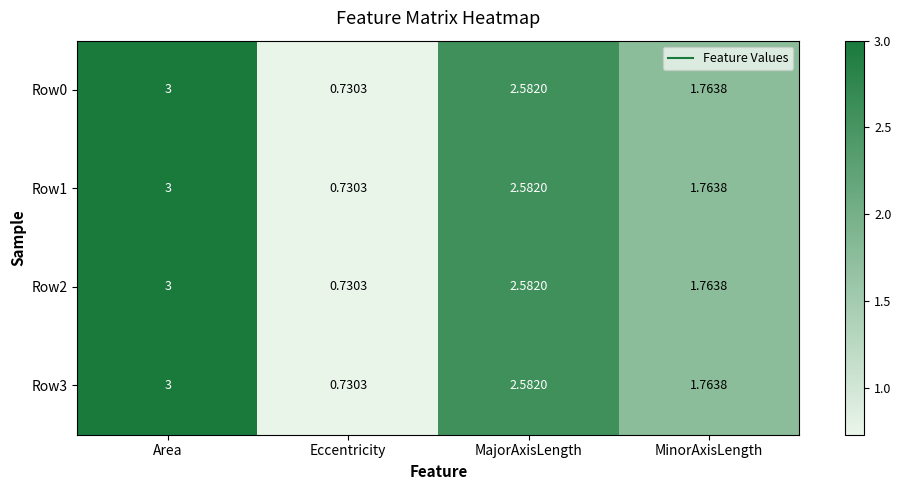

At which category does the chart reach its peak across all series?

Area